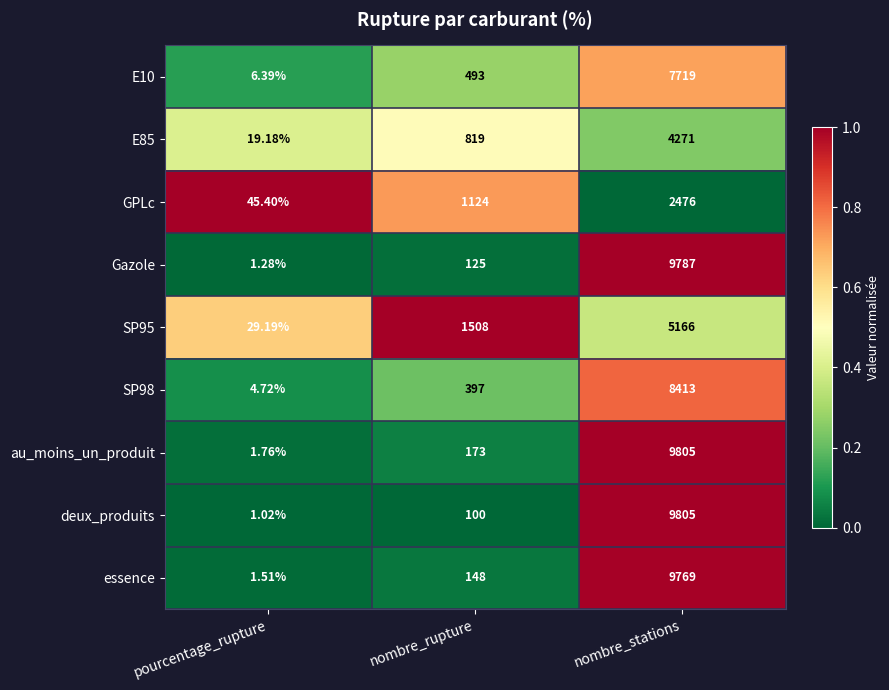

What is the greatest value displayed?

9805.0